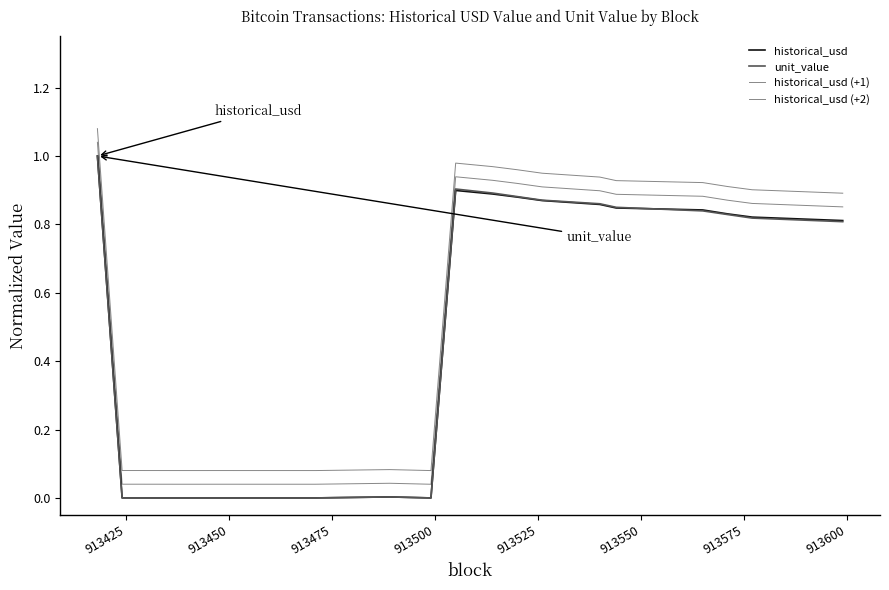

How many lines are shown in the chart?

4